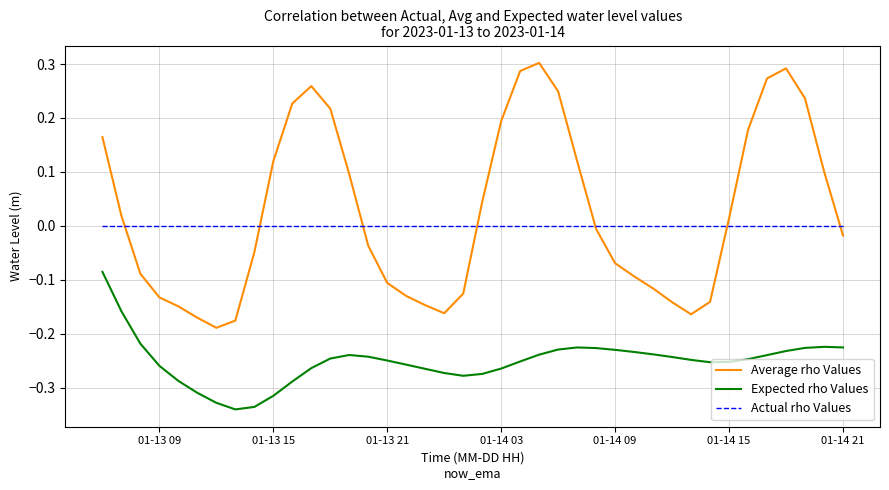

How many distinct data groups are displayed?

3